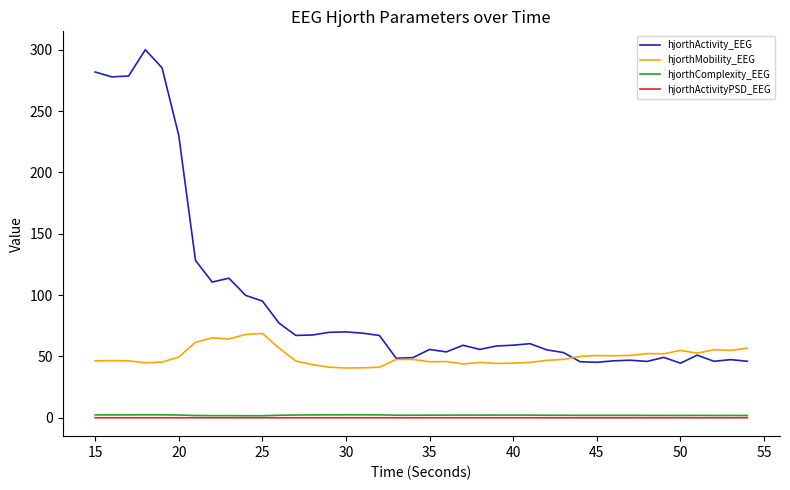

What is the greatest value displayed?

300.1